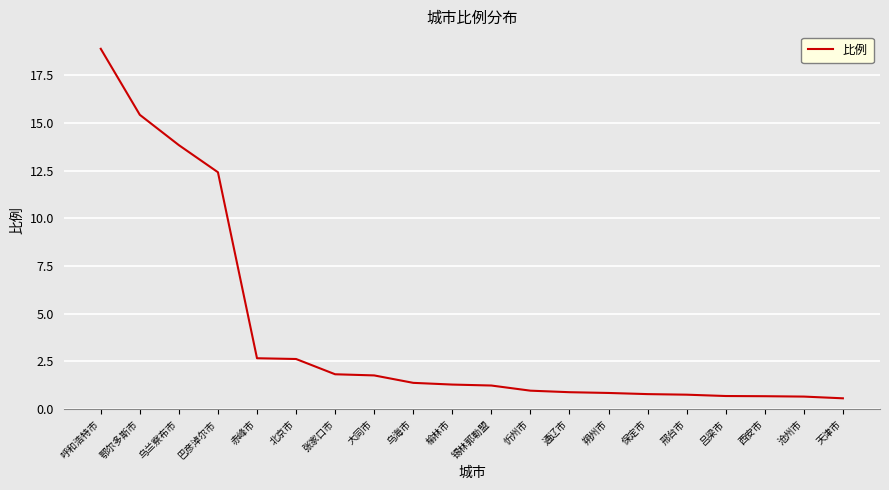

What position from the left is 鄂尔多斯市?

2